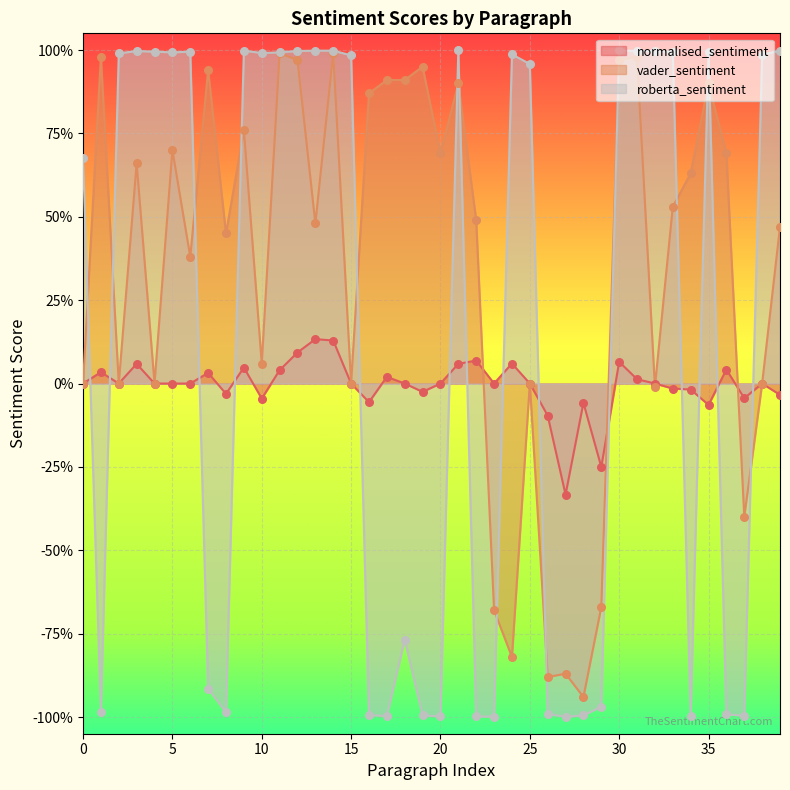

Which series has the largest total across all categories?

vader_sentiment